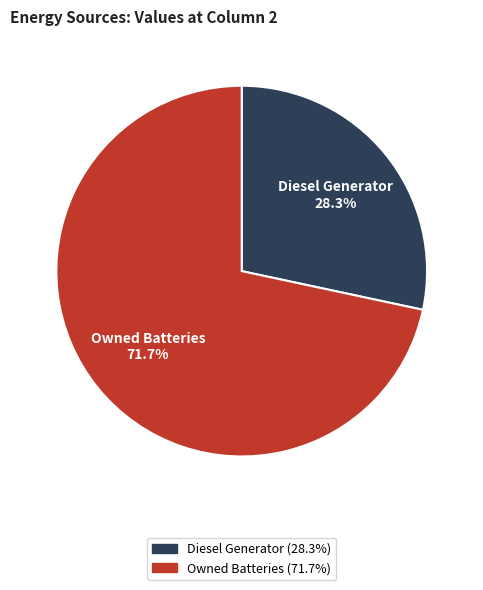

To the nearest percent, what percentage of the pie is Owned Batteries?

72%